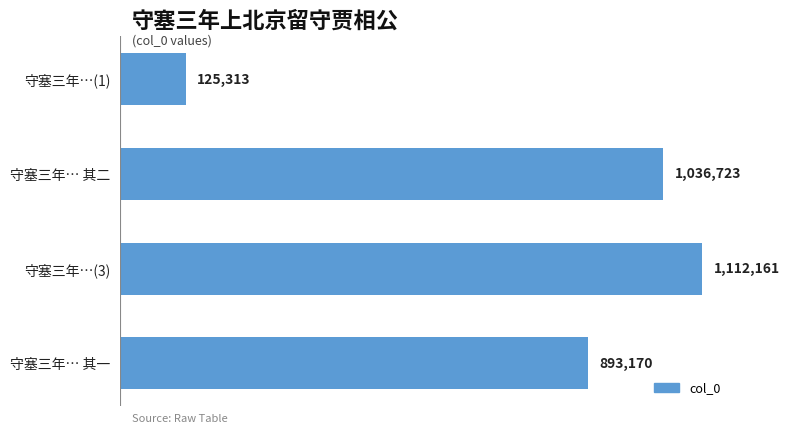

How many values are below 1036723?

2